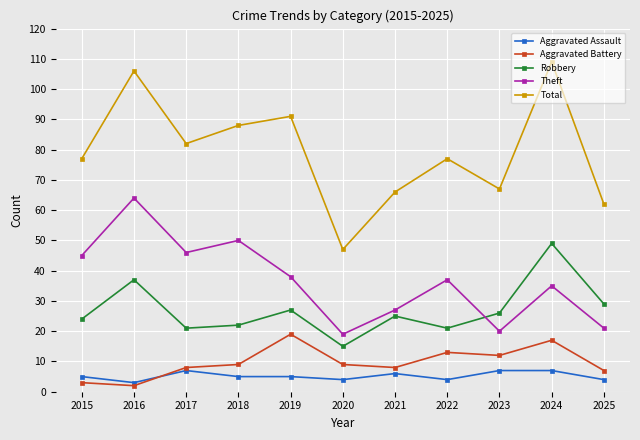

What are all the series names shown in the legend?

Aggravated Assault, Aggravated Battery, Robbery, Theft, Total